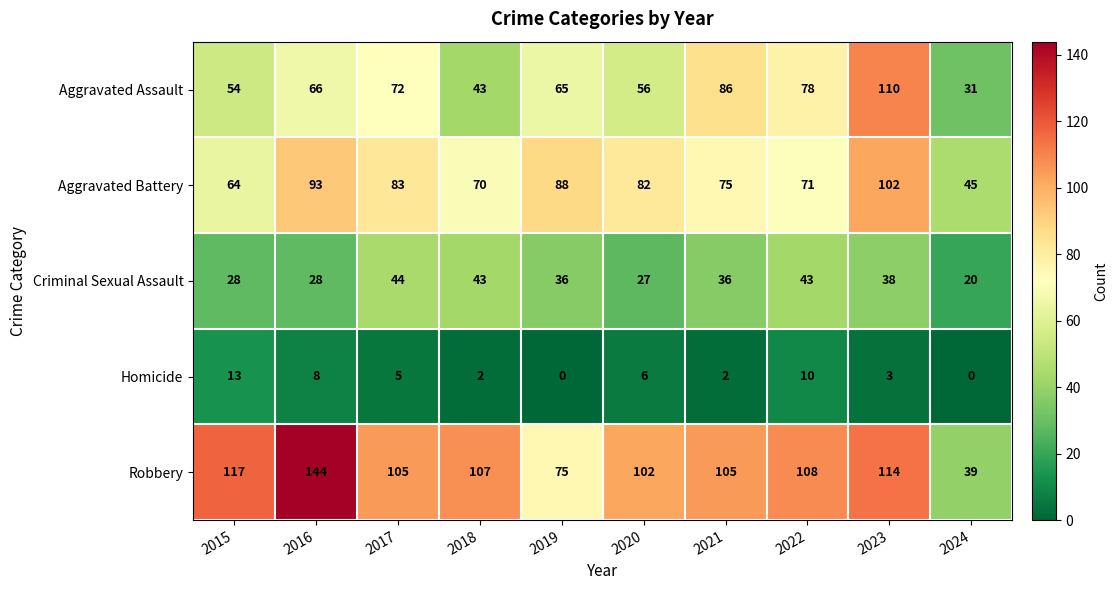

What is the difference between the maximum and minimum values in the Criminal Sexual Assault series?

24